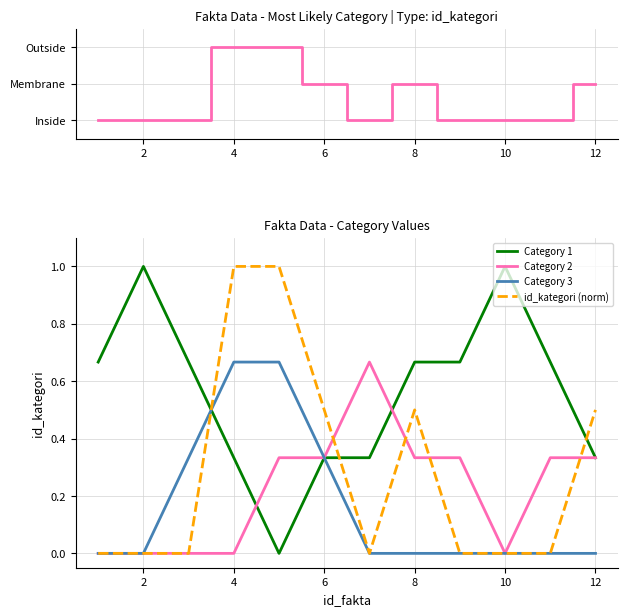

Is it true that id_kategori (norm) equals 0.8 at 8?

False